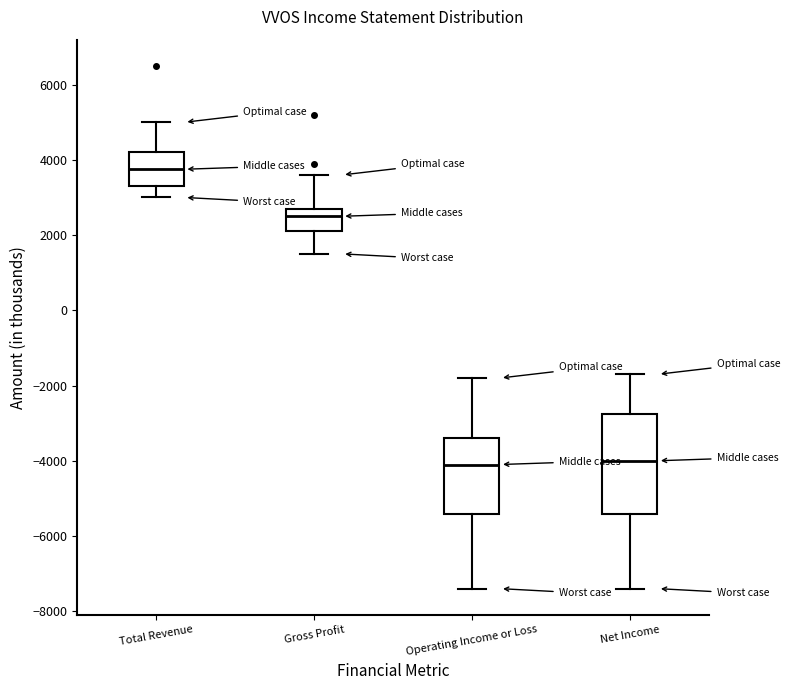

Reading left to right, transcribe this box plot: for each box, give where its median line is, the range the box spans, and where its two whiskers end, as read against the y-axis. The values are not printed on the chart, so give them approximately, as read against the axis.

Total Revenue: median 3800, box 3400 to 4200, whiskers 3000 to 5000
Gross Profit: median 2600, box 2200 to 2800, whiskers 1600 to 3600
Operating Income or Loss: median -4000, box -5400 to -3400, whiskers -7400 to -1800
Net Income: median -4000, box -5400 to -2800, whiskers -7400 to -1600